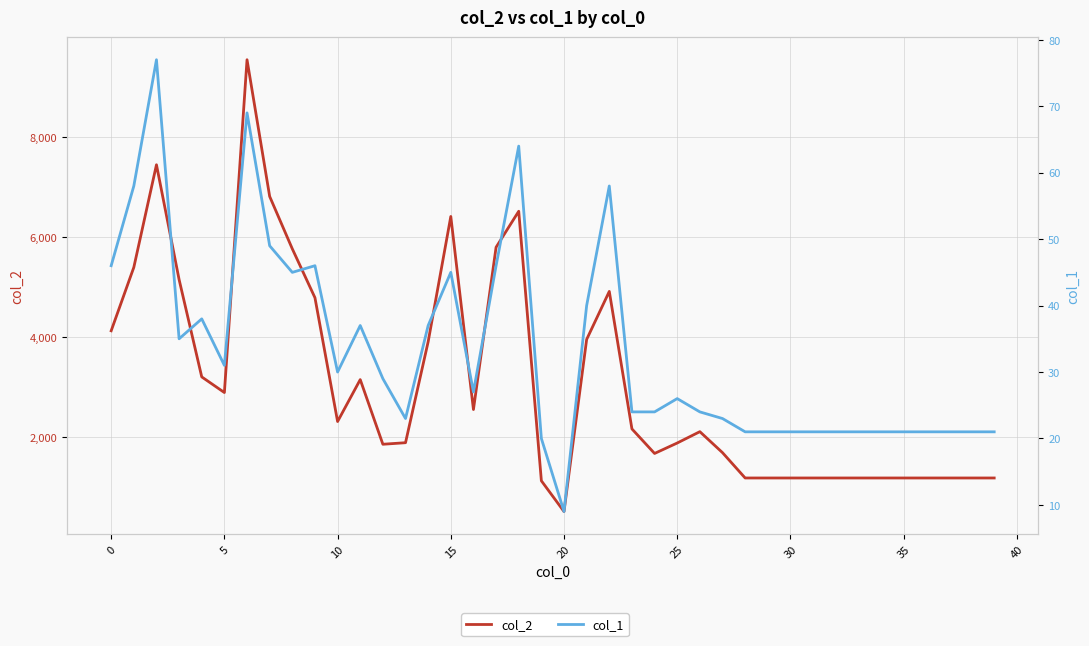

Reading left to right, list all the values displayed in this chart.

col_2: 4122	5392	7445	5147	3199	2886	9547	6811	5762	4784	2306	3145	1851	1882	3903	6410	2546	5794	6514	1120	504	3949	4910	2158	1667	1876	2103	1683	1176	1176	1176	1176	1176	1176	1176	1176	1176	1176	1176	1176
col_1: 46	58	77	35	38	31	69	49	45	46	30	37	29	23	37	45	27	46	64	20	9	40	58	24	24	26	24	23	21	21	21	21	21	21	21	21	21	21	21	21